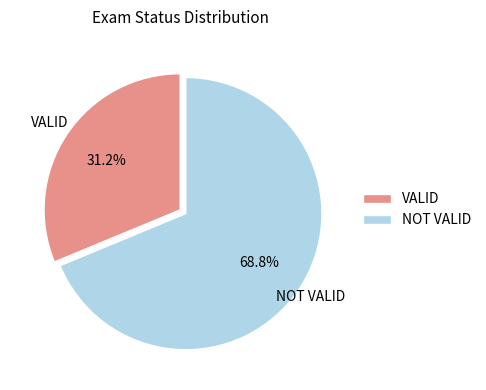

Is there a majority slice in this chart?

Yes